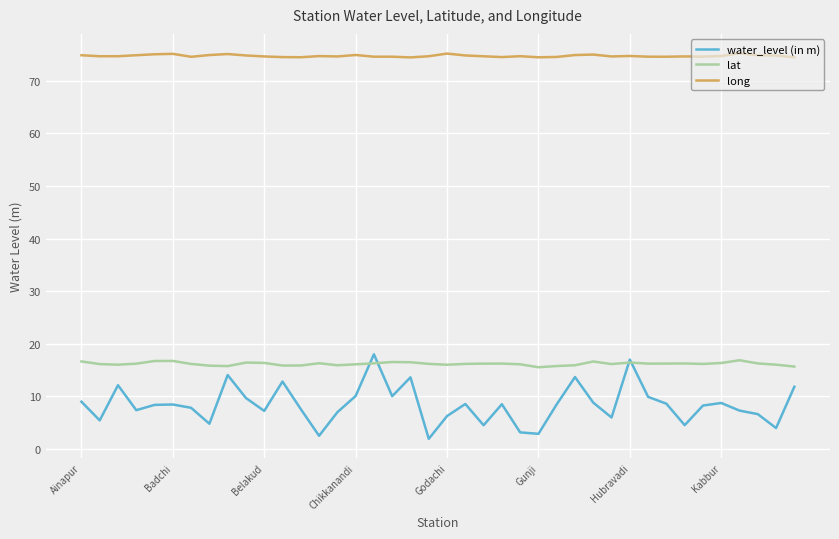

Which series has the largest range (max minus min)?

water_level (in m)